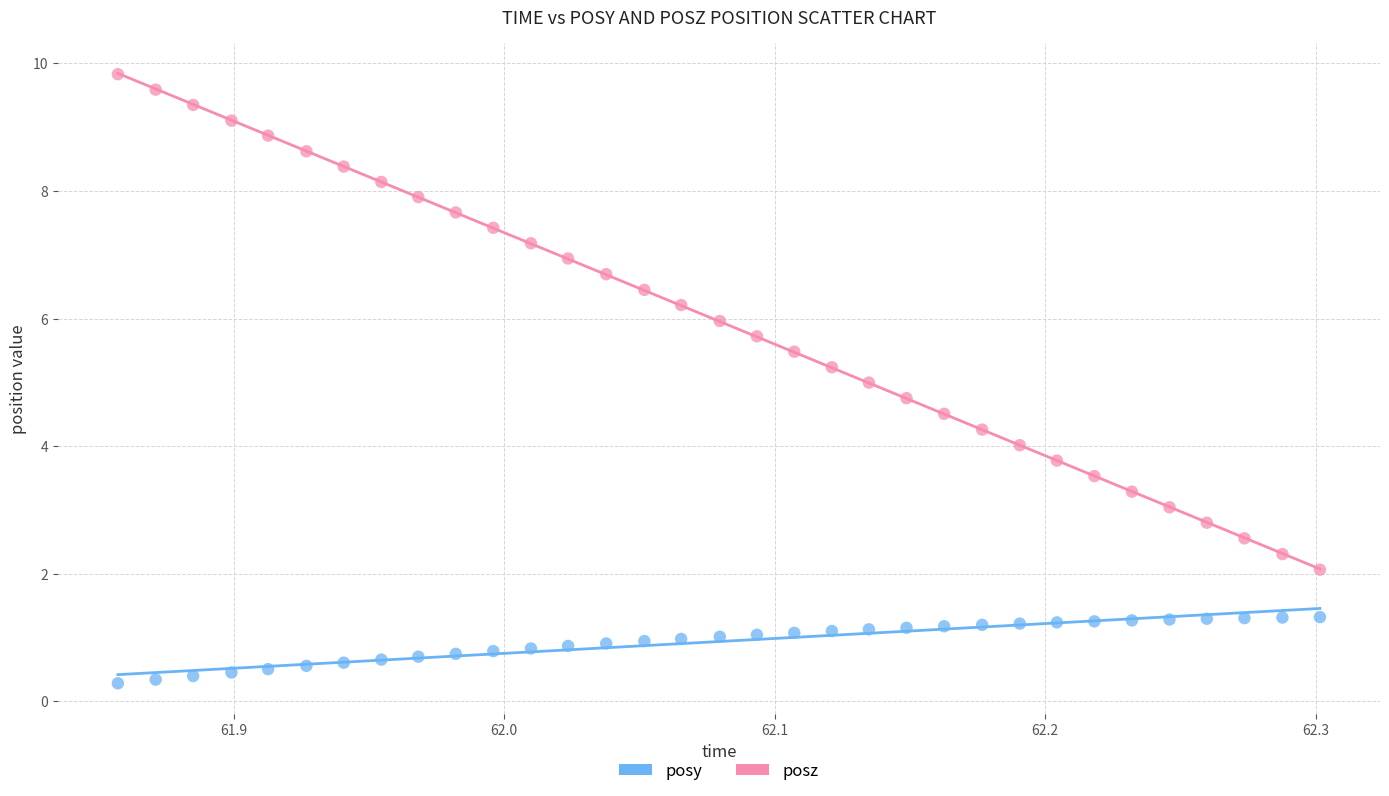

Which series has the largest Y range (max minus min)?

posz